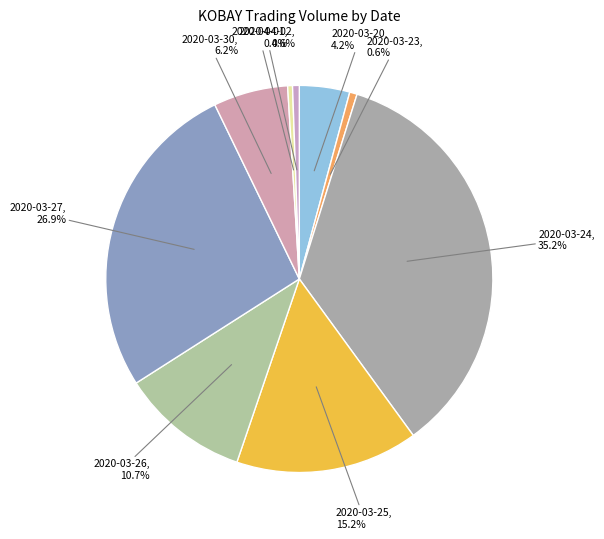

The 2020-03-26 slice represents 18% of the pie. True or false?

False